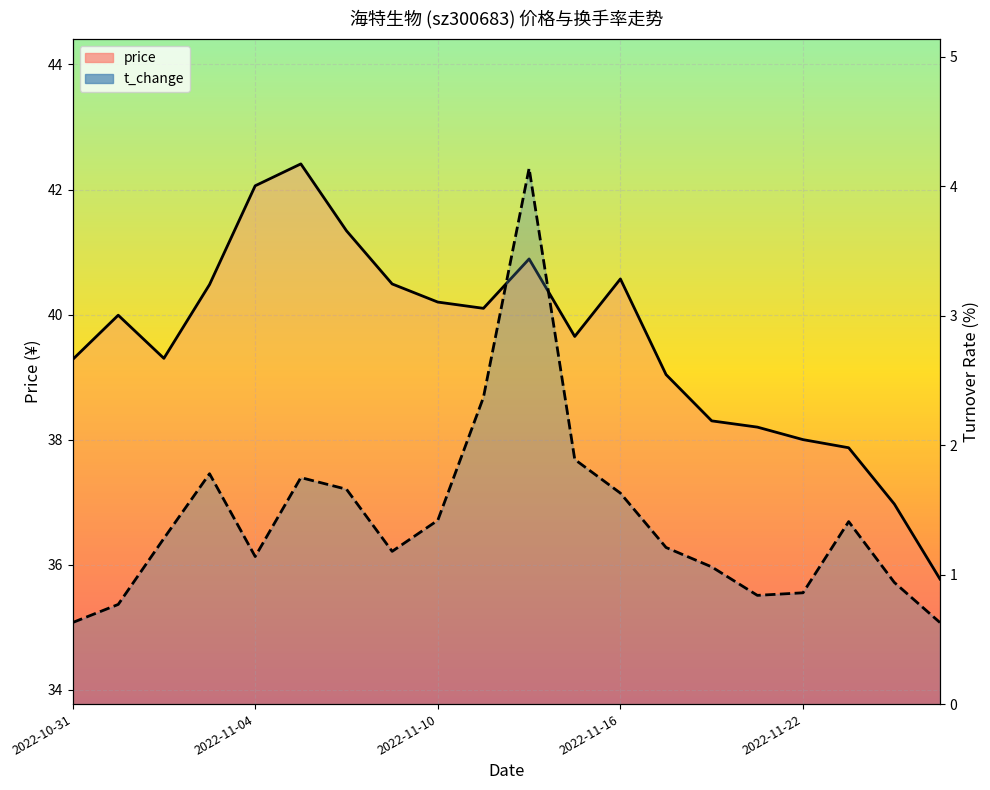

What is the value of the price point at the 2nd from the left?

40.0